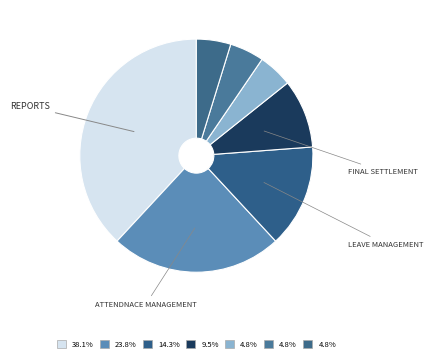

How many slices are in this pie chart?

7